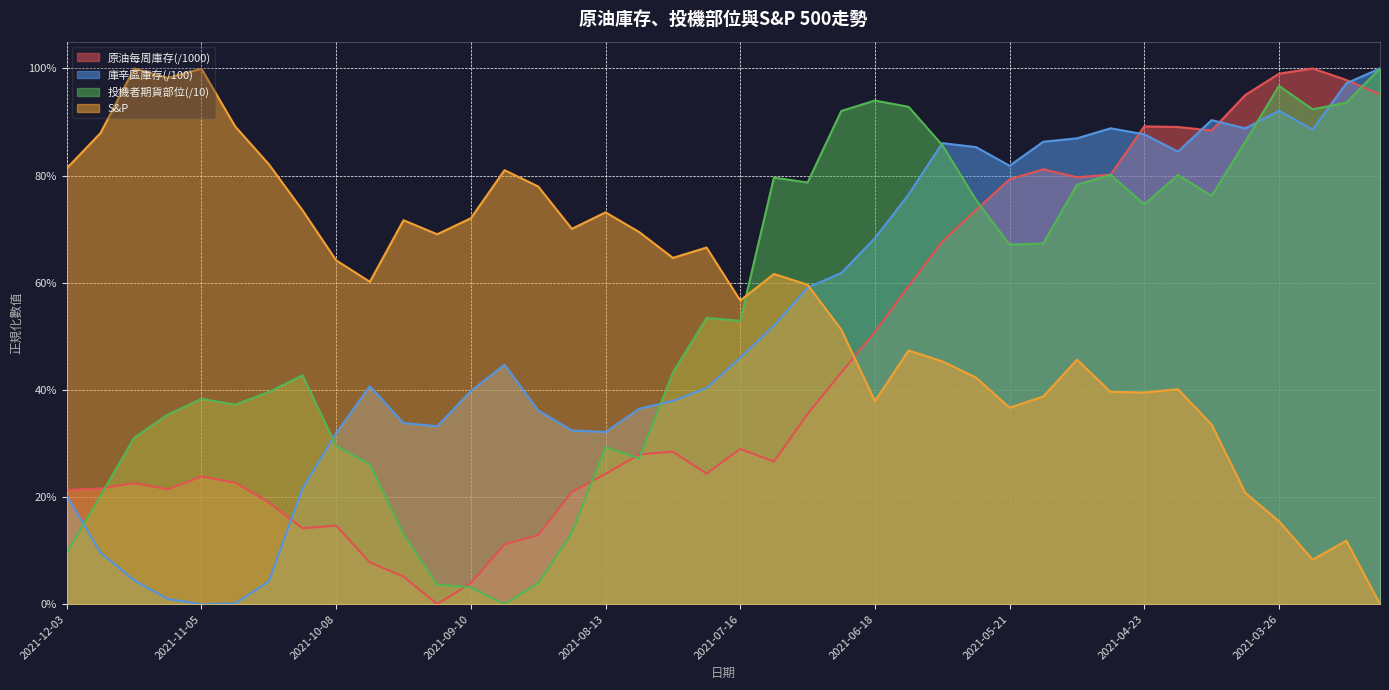

Rank the series at 2021-05-21 from lowest to highest value.

S&P, 投機者期貨部位(/10), 原油每周庫存(/1000), 庫辛區庫存(/100)